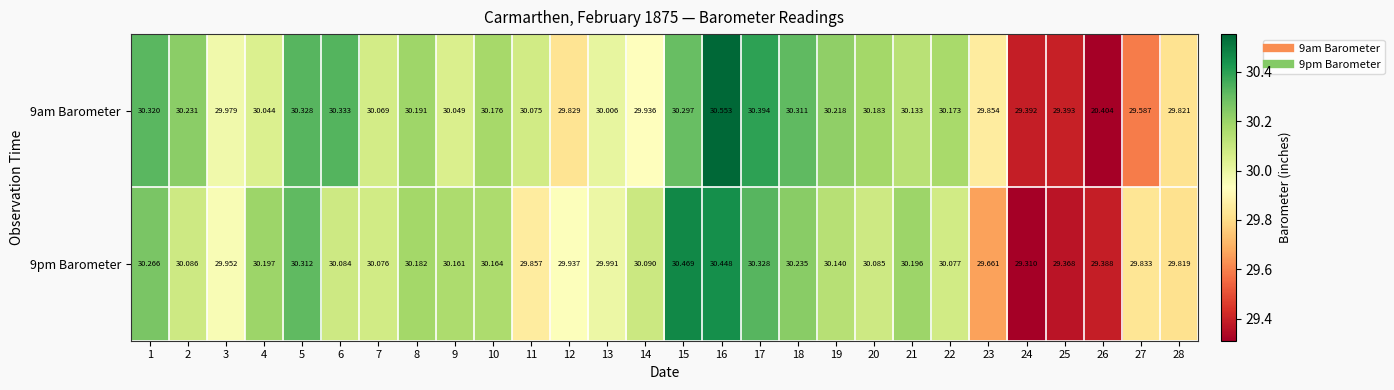

Is the value of 9am Barometer at 10 greater than the value of 9pm Barometer at 7?

Yes